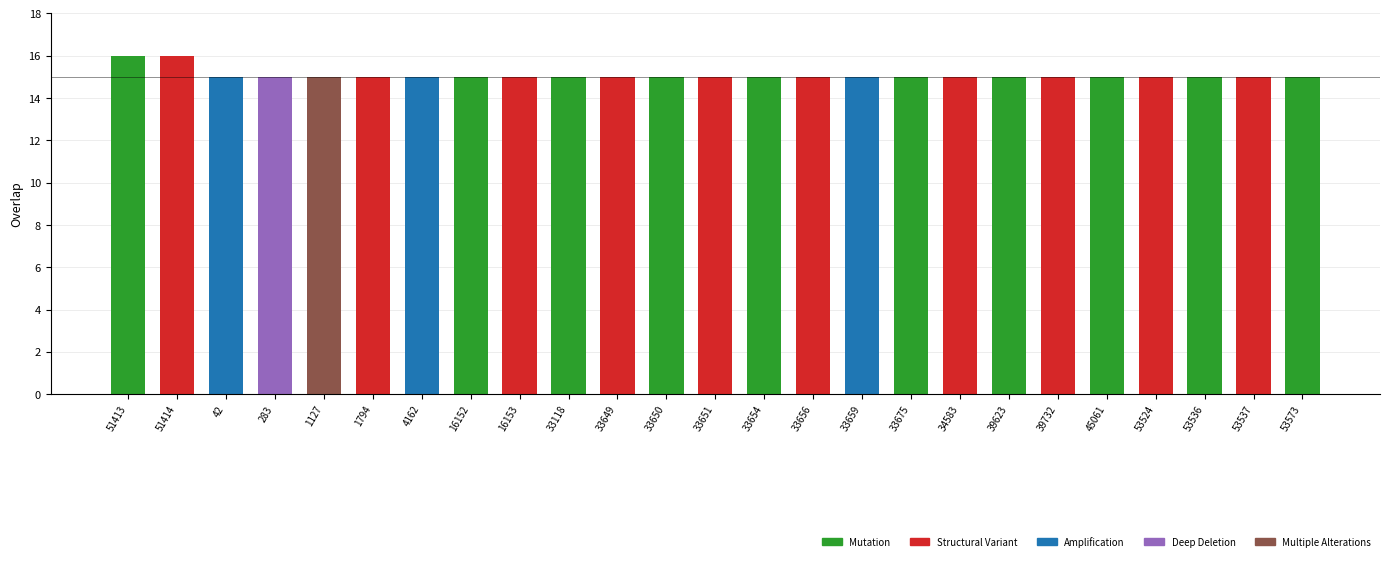

Count the number of data series in this chart.

1